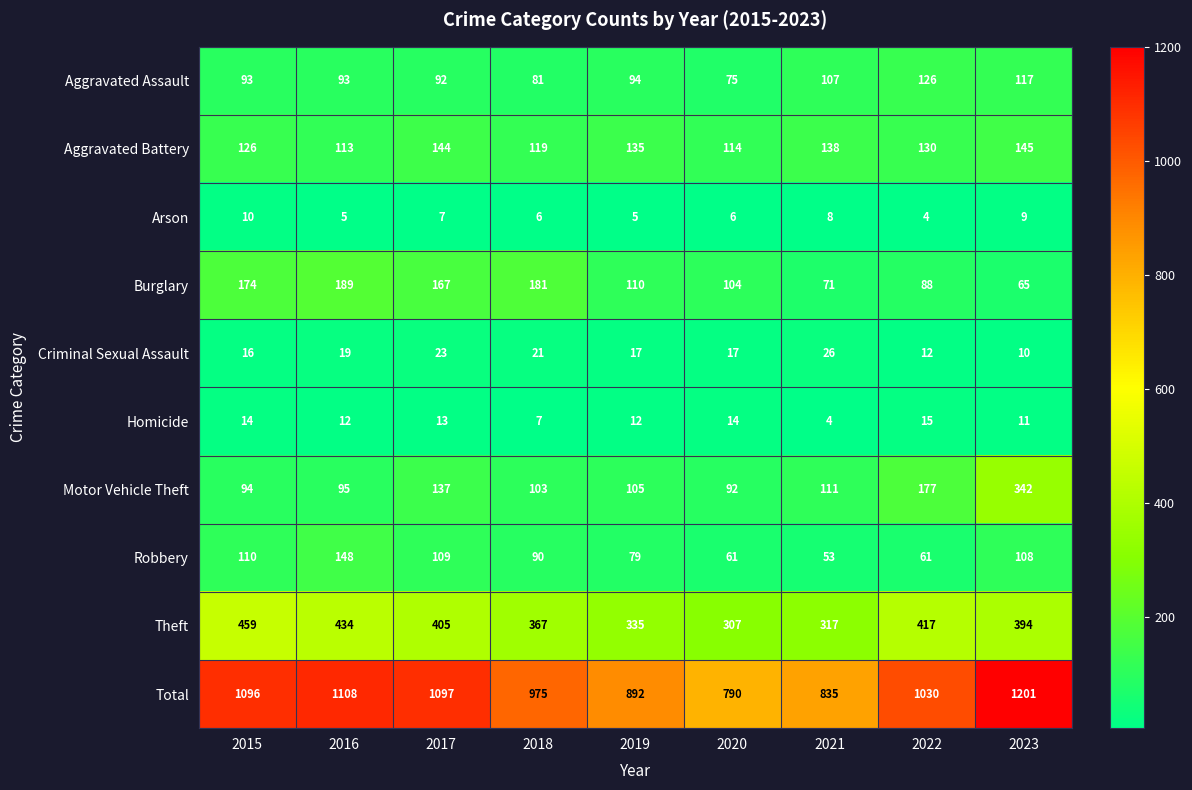

What is the greatest value displayed?

1201